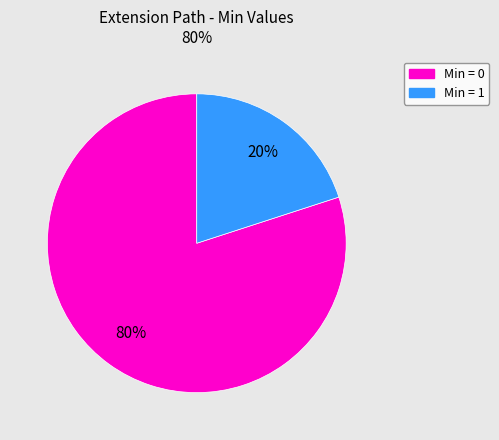

To the nearest percent, what is the difference between the largest and smallest slice percentages?

60%